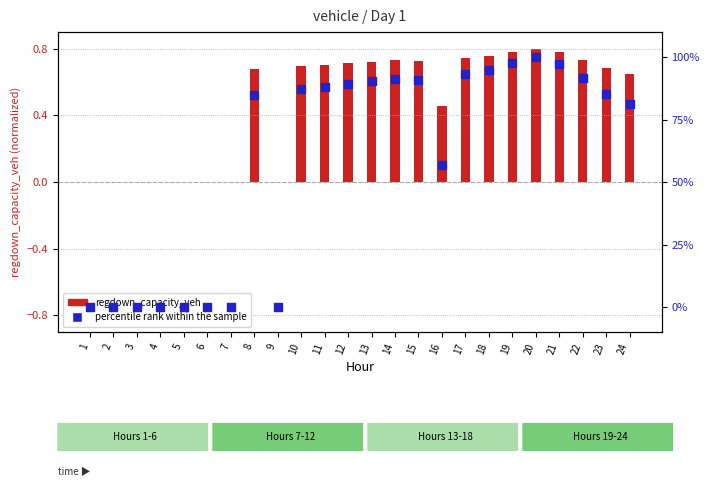

Which series reaches the minimum Y coordinate?

regdown_capacity_veh